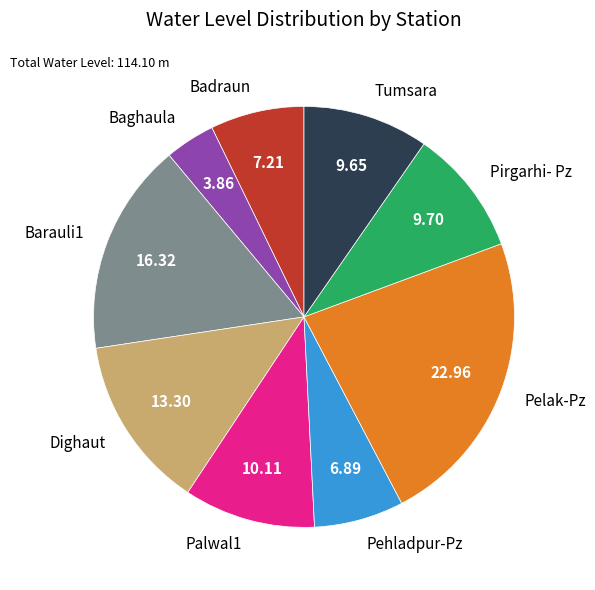

Is the sum of Barauli1 and Tumsara greater than half?

No